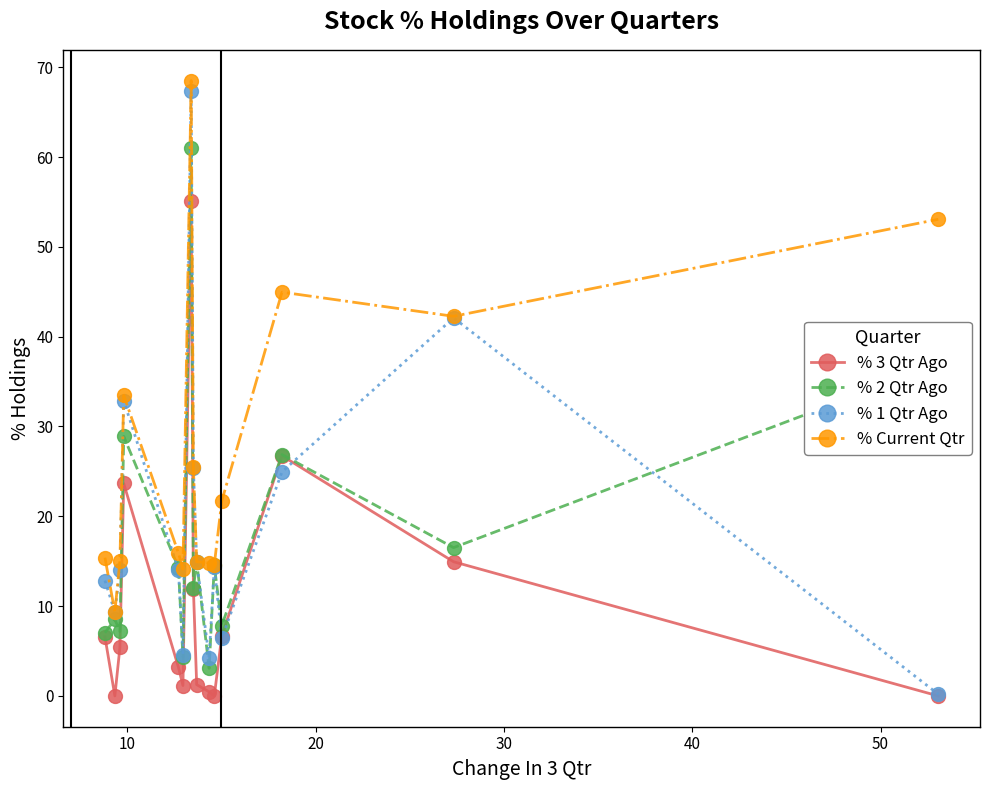

What is the value of the % 1 Qtr Ago point at the 8th from the left?

25.4